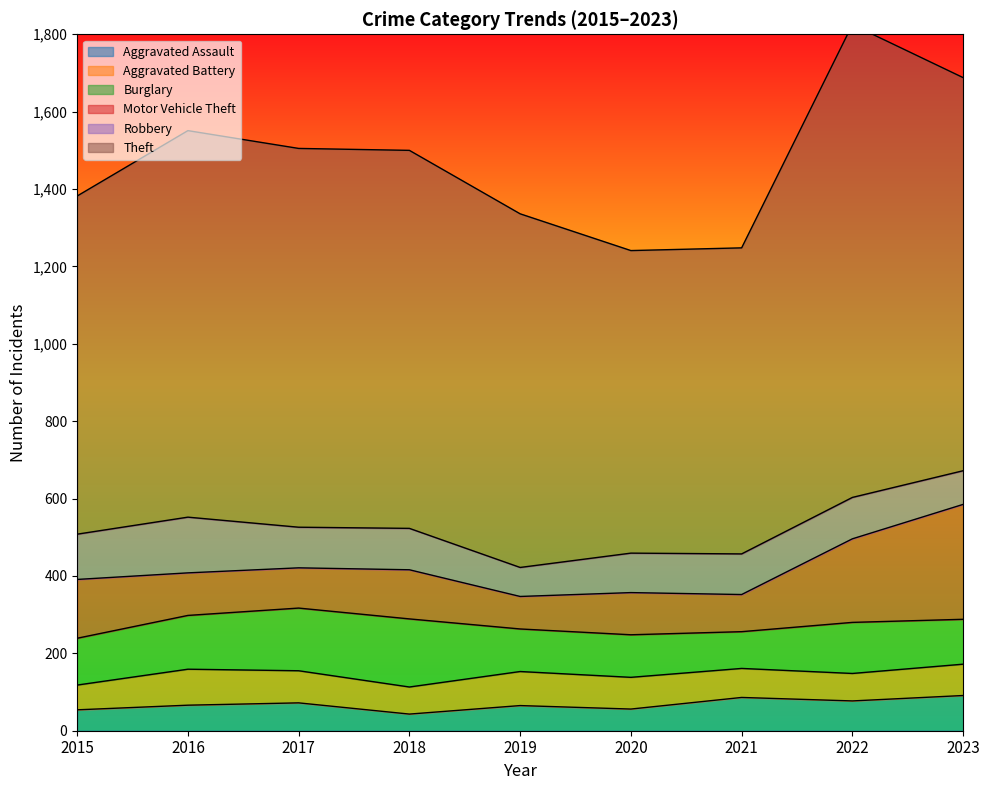

Read the Burglary value at 2020, to the nearest 5.

110